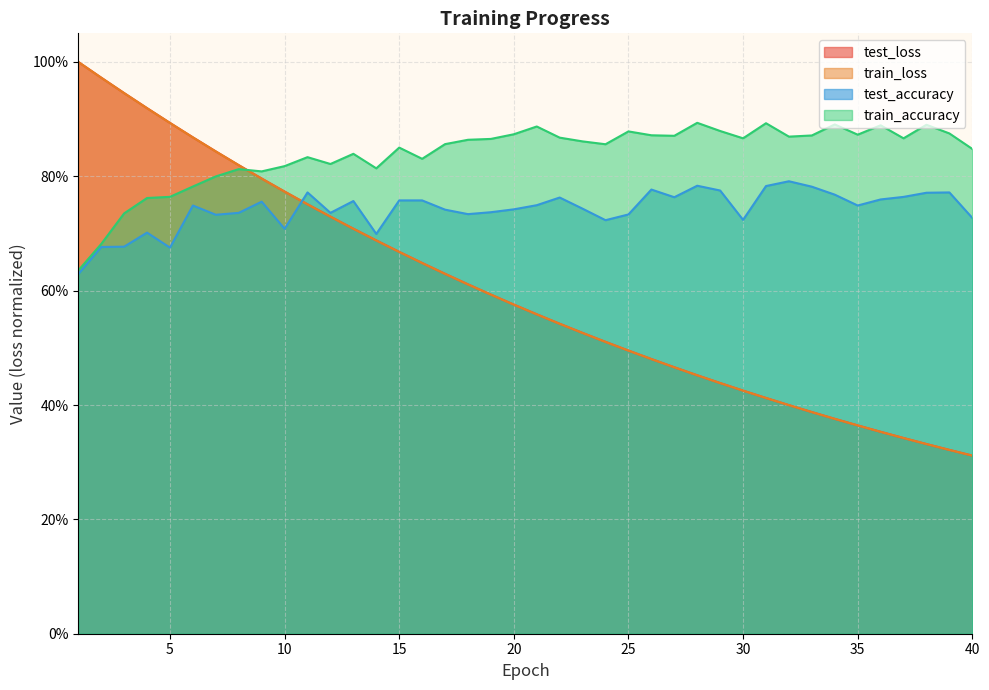

The train_loss series shows 0.6 at 20. True or false?

True